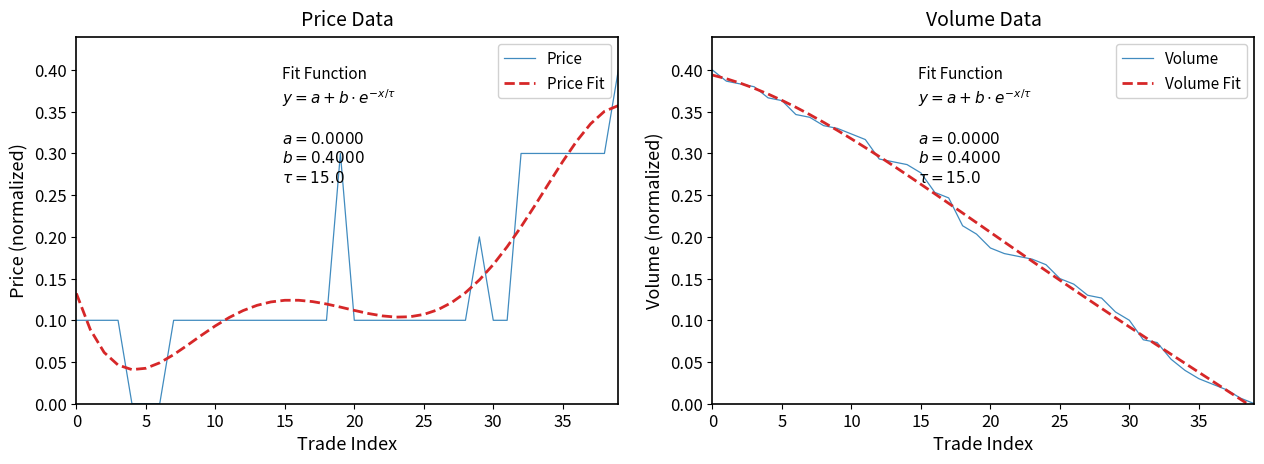

True or false: Volume Fit and Price cross at least once.

True